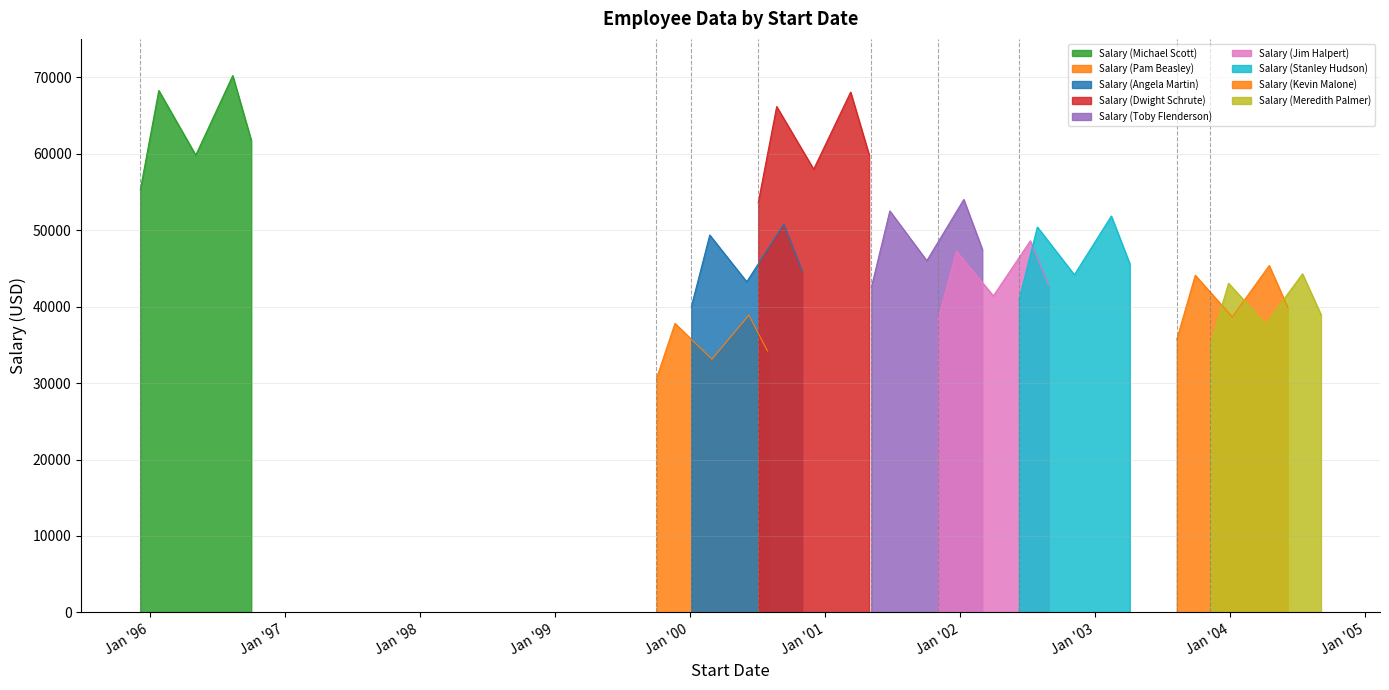

Does the chart have visible grid lines?

Yes